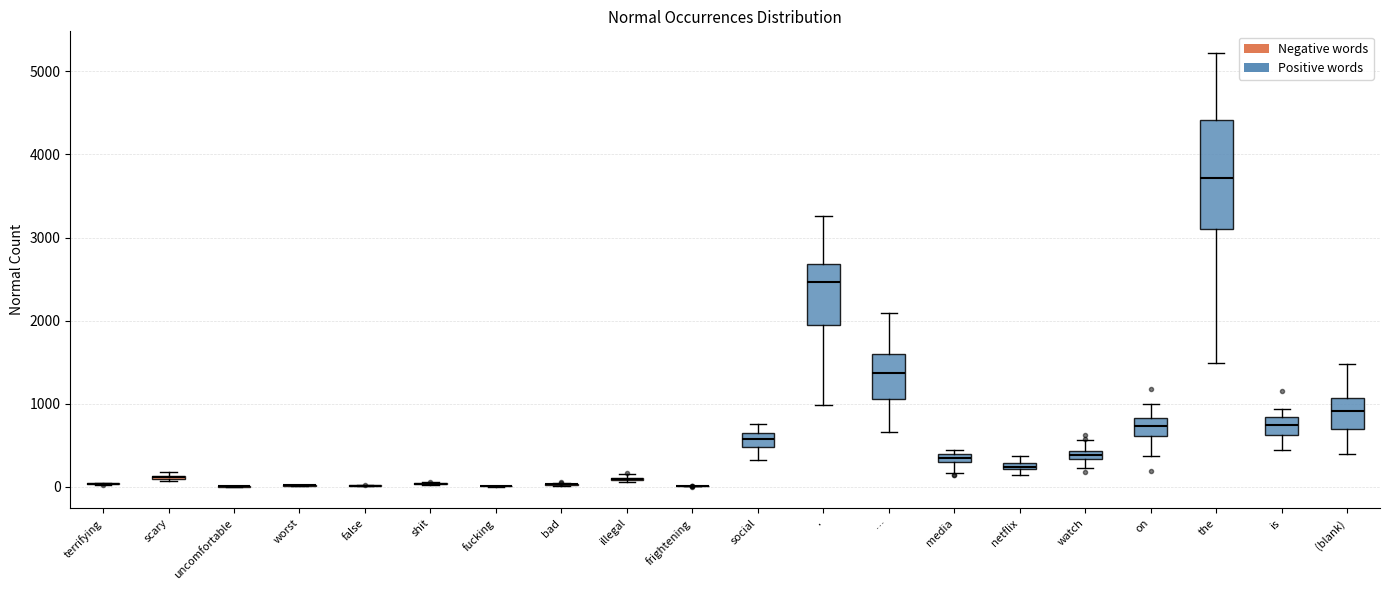

Which box is the tallest, from its lower edge to its upper edge?

the